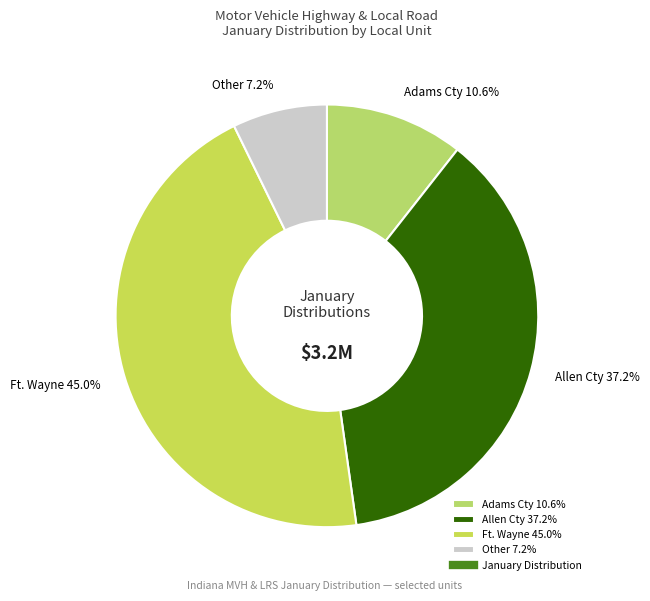

Rank the categories by value from highest to lowest.

Ft. Wayne 45.0%, Allen Cty 37.2%, Adams Cty 10.6%, Other 7.2%